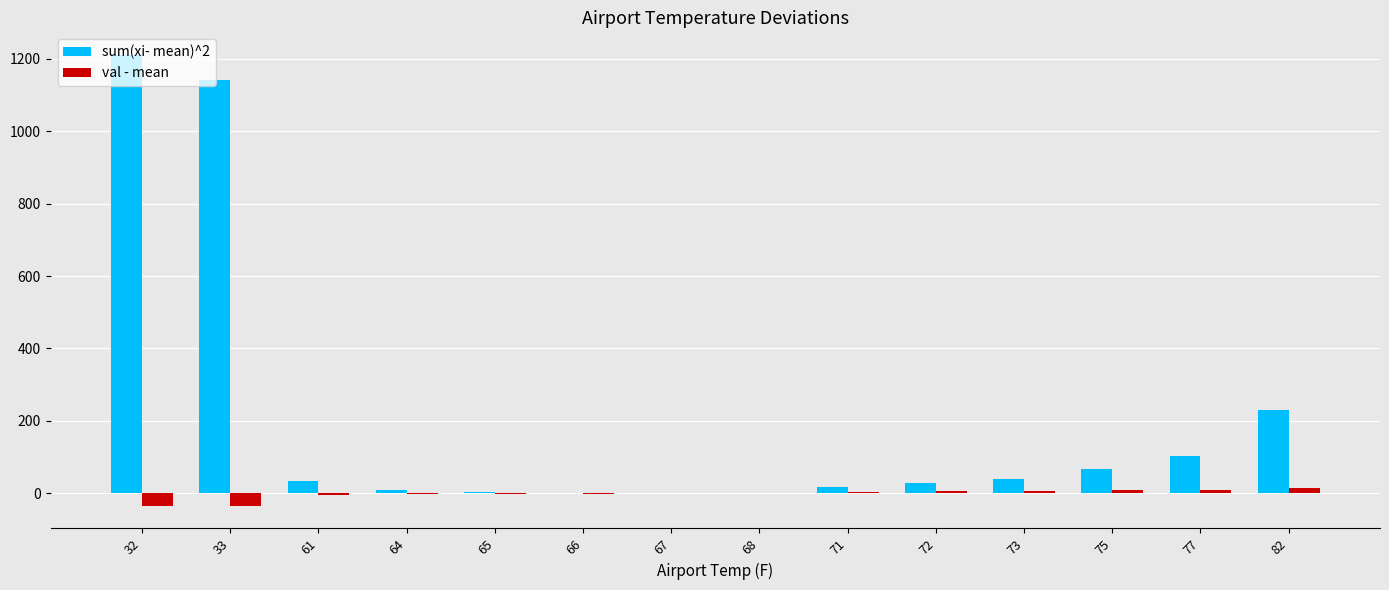

What is the maximum value shown in the chart?

1211.0